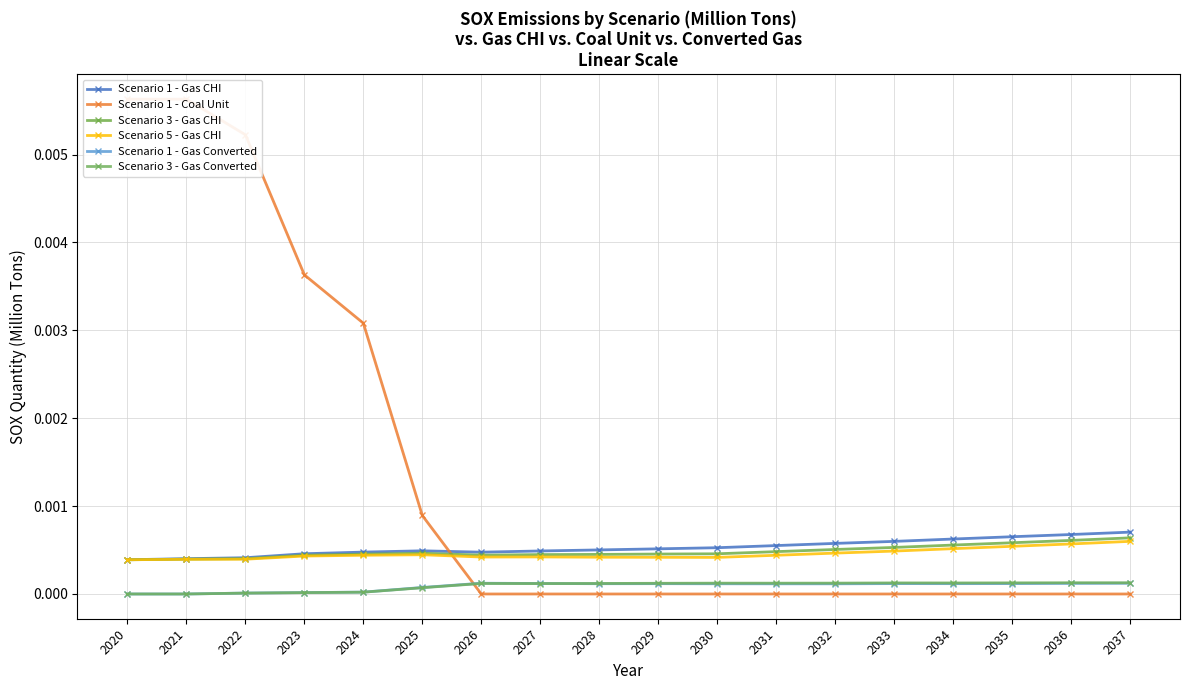

How many lines are shown in the chart?

6